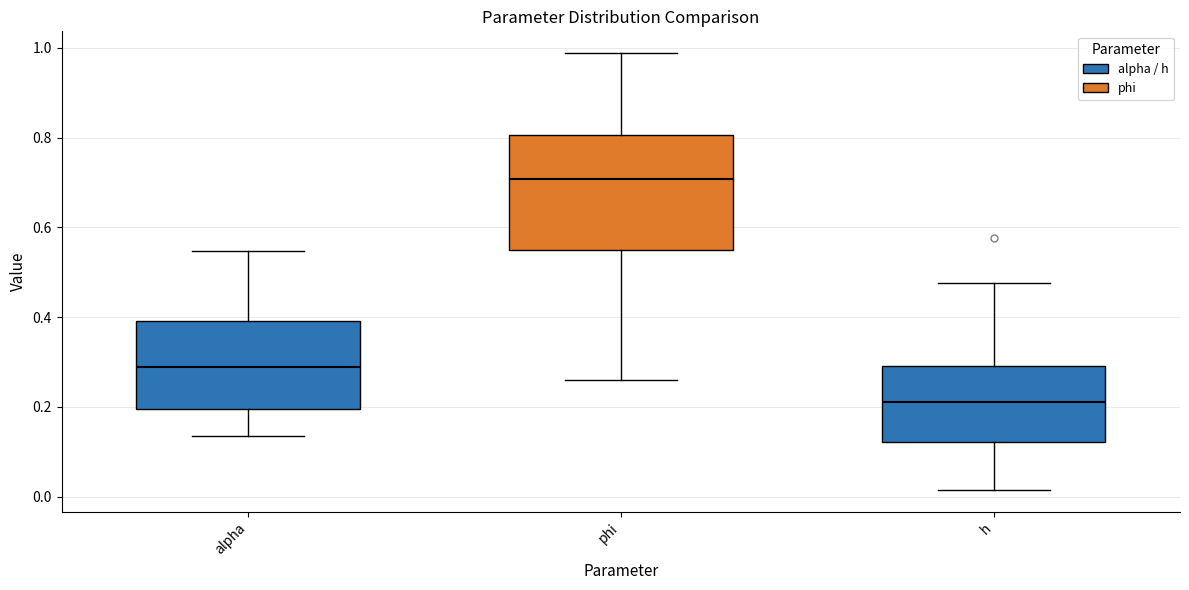

Where is the lower edge of the box for alpha on the y-axis? The values are not printed on the chart, so give them approximately, as read against the axis.

0.20